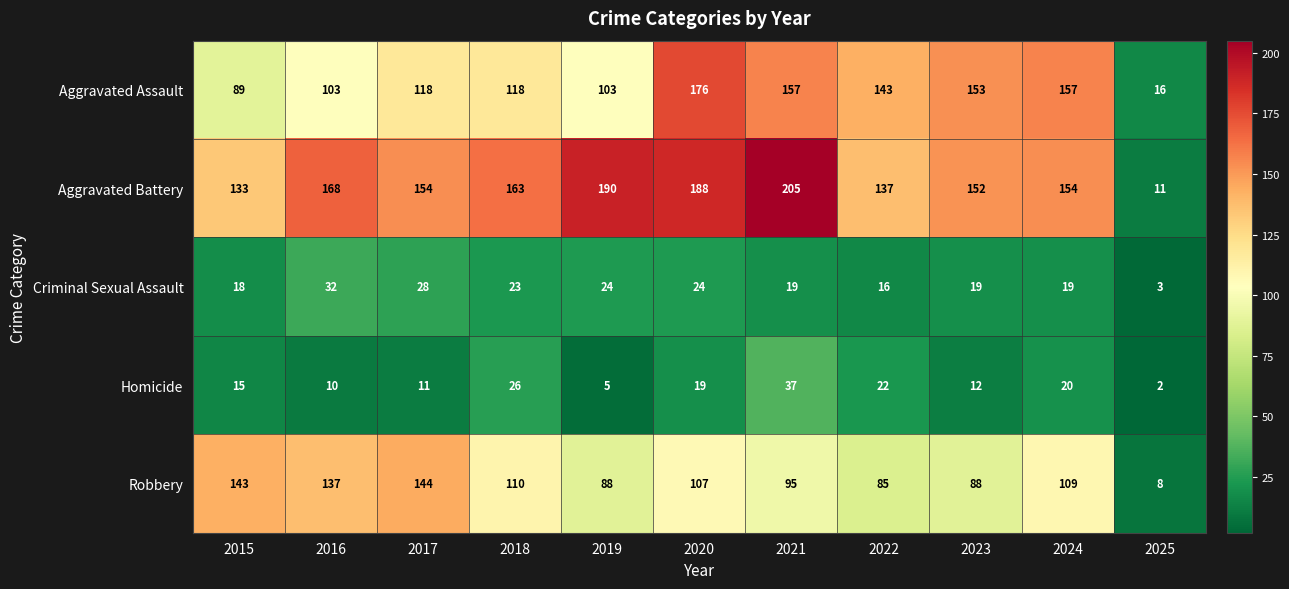

List the series in order of their peak value, highest first.

Aggravated Battery, Aggravated Assault, Robbery, Homicide, Criminal Sexual Assault